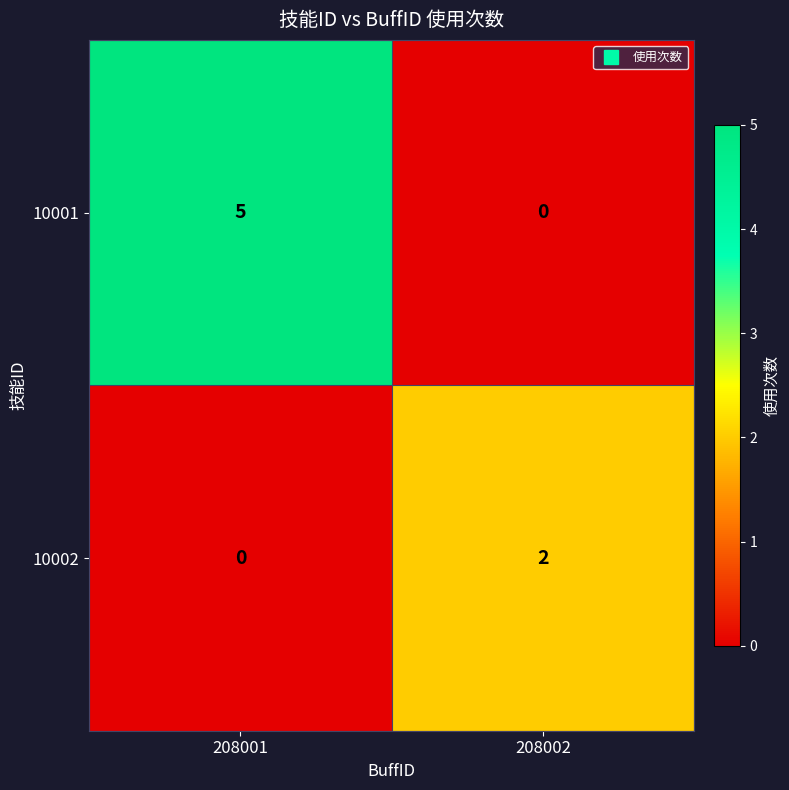

At how many categories does at least one series exceed 3?

1